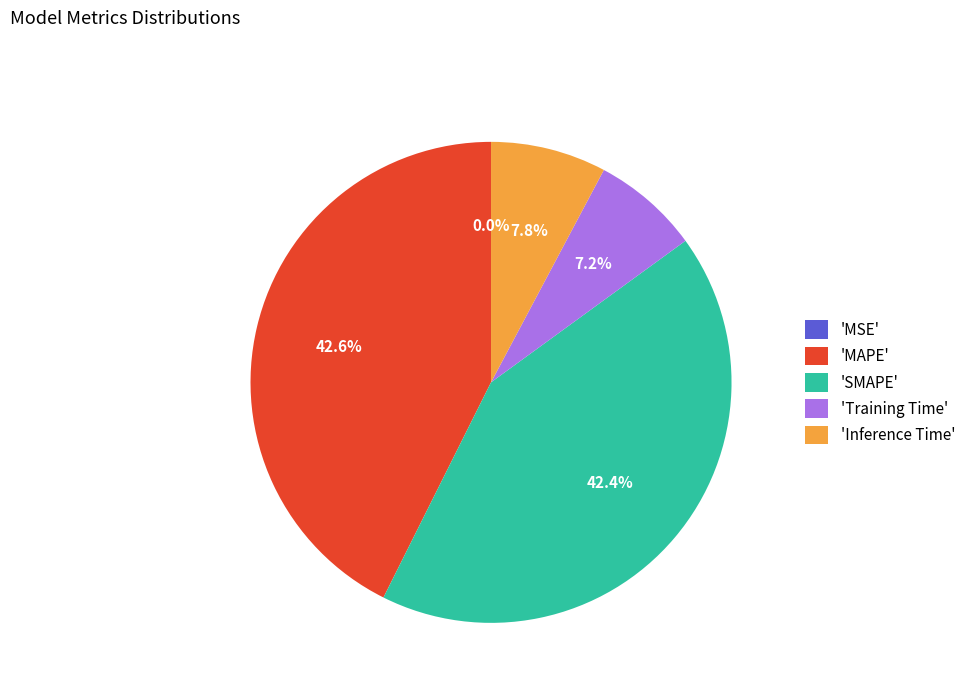

Is 'Inference Time' the majority of the pie?

No